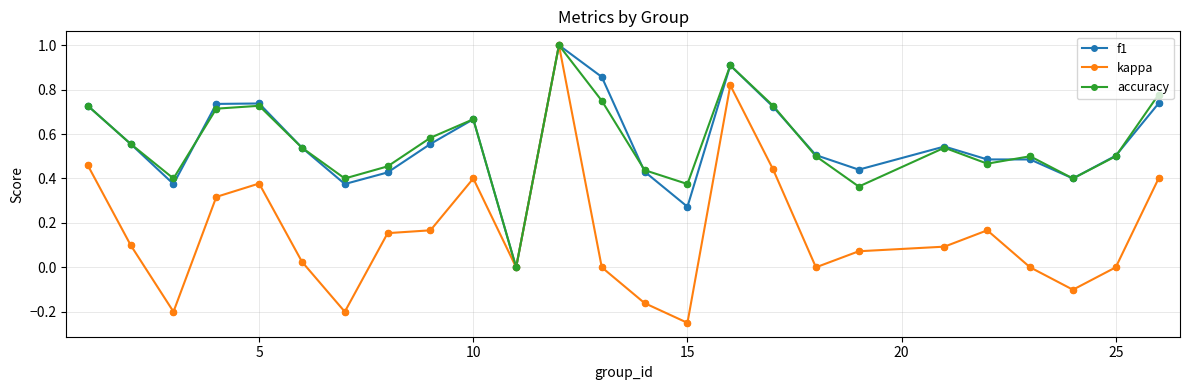

Which series has the largest range (max minus min)?

kappa